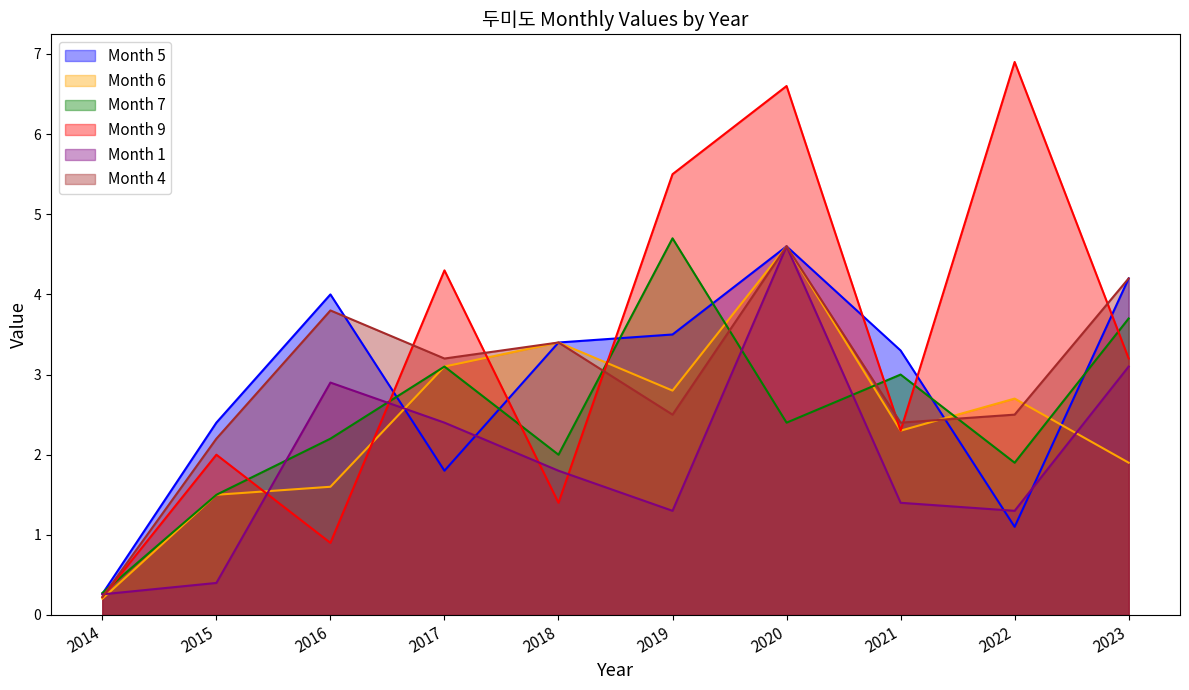

What is the maximum value for Month 4?

4.6